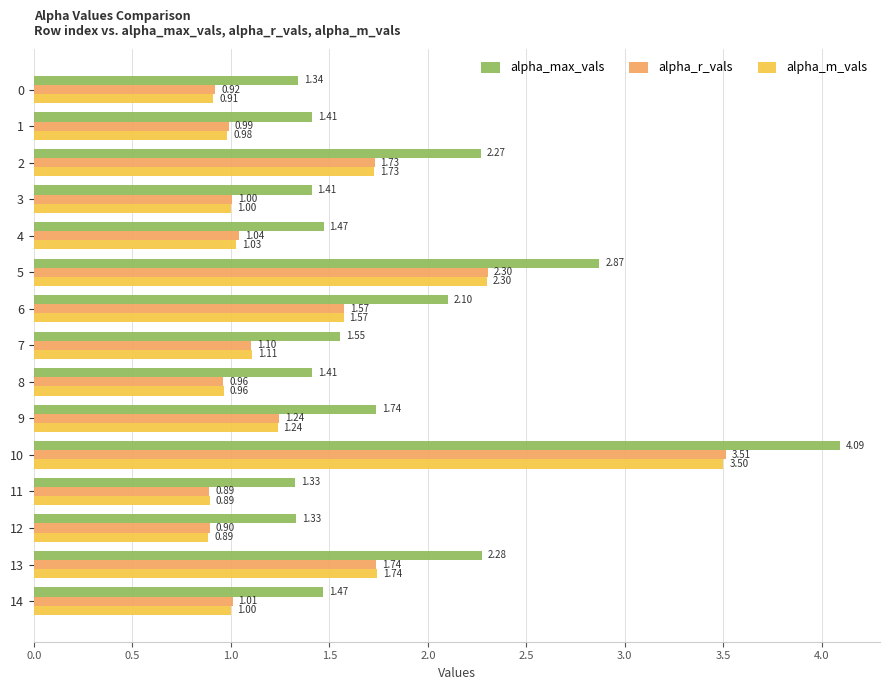

At which label is alpha_m_vals closest to 2?

13